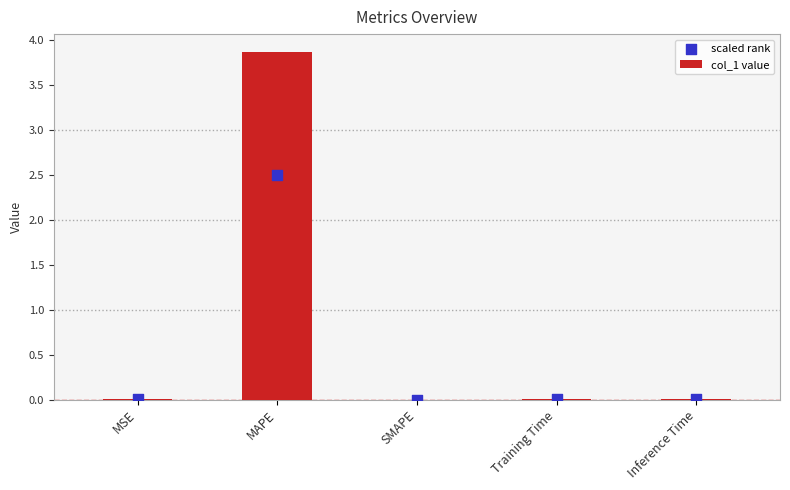

At which category is the sum across all series the highest?

MAPE